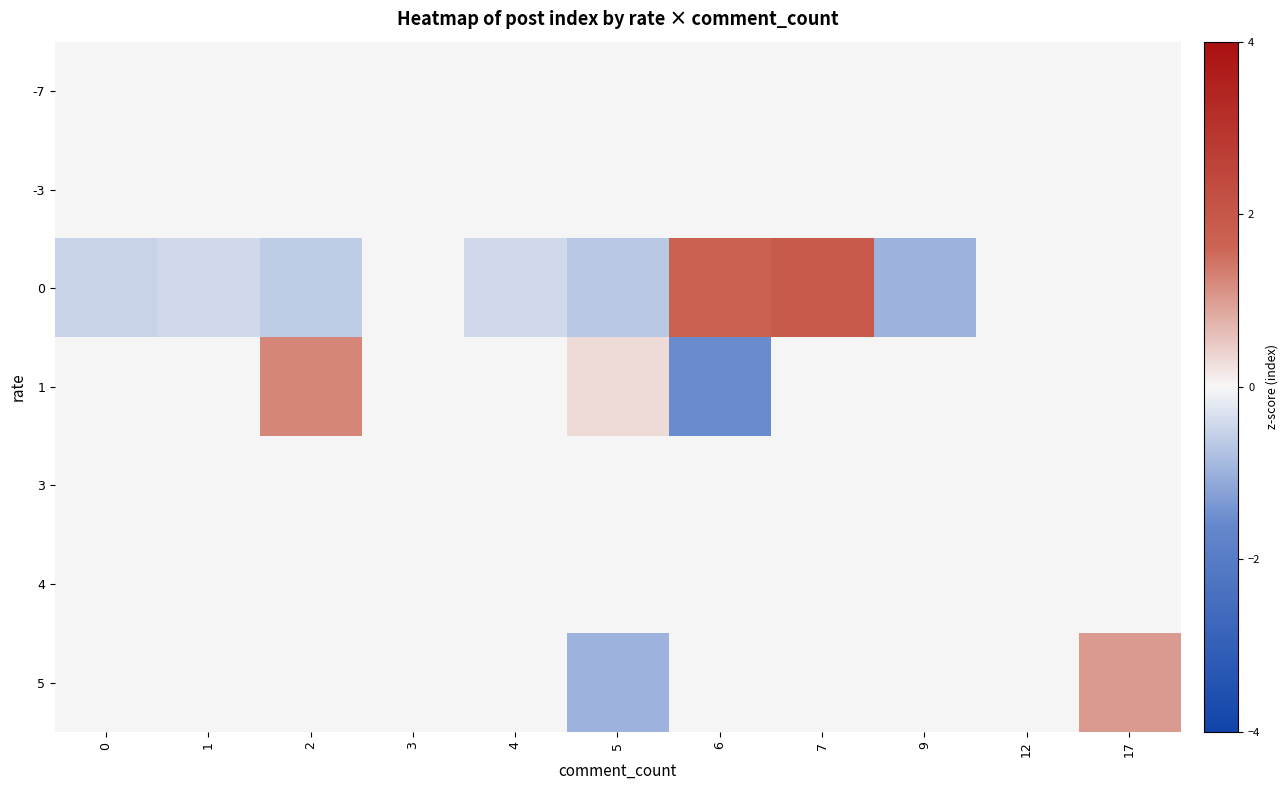

What is the minimum value shown in the chart?

-1.5